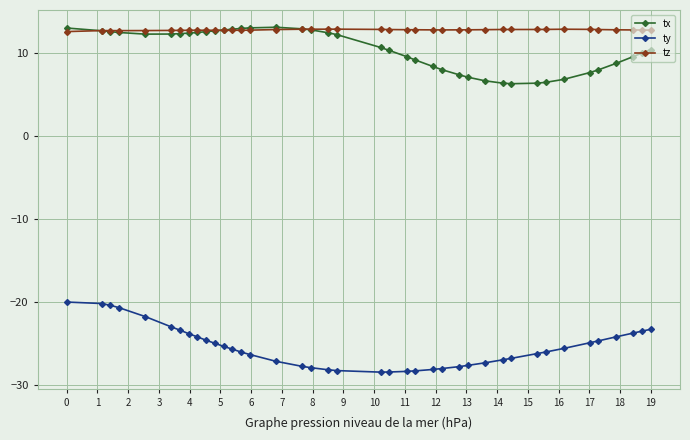

What is the maximum value shown in the chart?

13.1